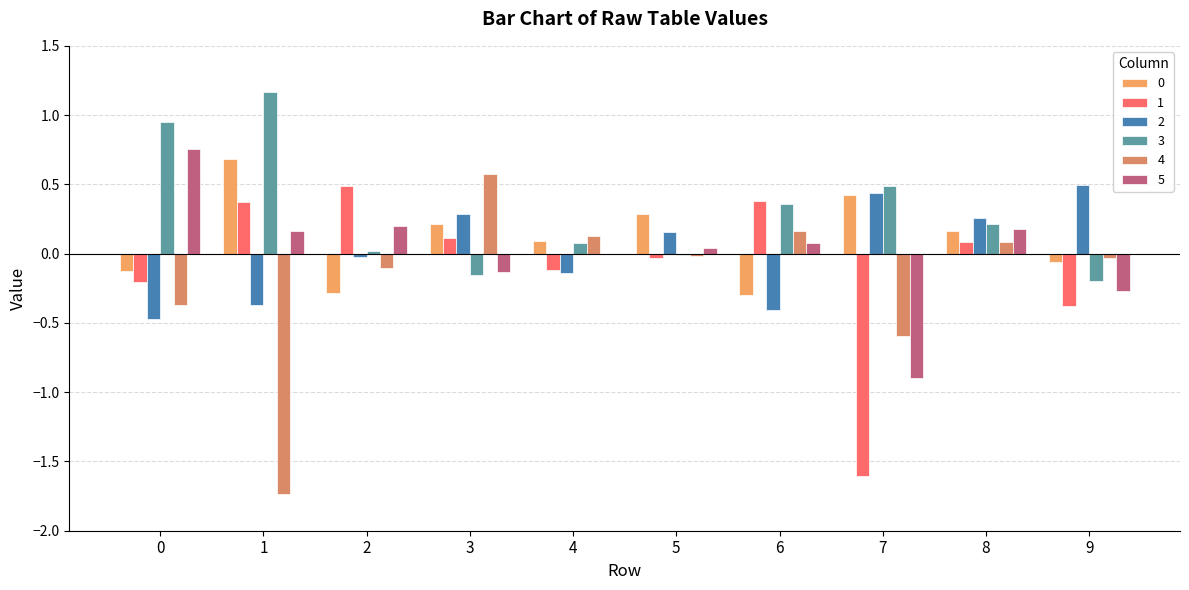

Reading left to right, list all the values displayed in this chart.

0: 0=-0.1	1=0.7	2=-0.3	3=0.2	4=0.1	5=0.3	6=-0.3	7=0.4	8=0.2	9=-0.1
1: 0=-0.2	1=0.4	2=0.5	3=0.1	4=-0.1	5=-0.0	6=0.4	7=-1.6	8=0.1	9=-0.4
2: 0=-0.5	1=-0.4	2=-0.0	3=0.3	4=-0.1	5=0.2	6=-0.4	7=0.4	8=0.3	9=0.5
3: 0=1.0	1=1.2	2=0.0	3=-0.2	4=0.1	5=-0.0	6=0.4	7=0.5	8=0.2	9=-0.2
4: 0=-0.4	1=-1.7	2=-0.1	3=0.6	4=0.1	5=-0.0	6=0.2	7=-0.6	8=0.1	9=-0.0
5: 0=0.8	1=0.2	2=0.2	3=-0.1	4=0.0	5=0.0	6=0.1	7=-0.9	8=0.2	9=-0.3